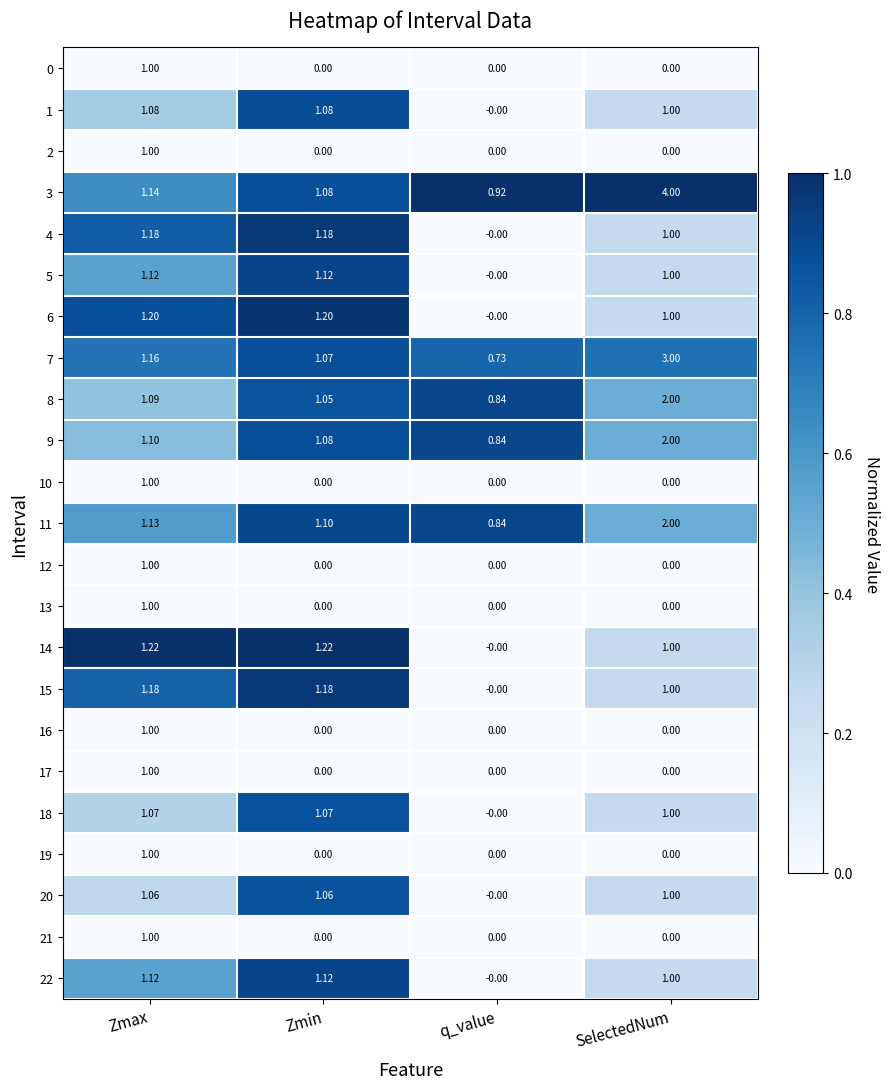

At which label is 14 closest to 0?

q_value